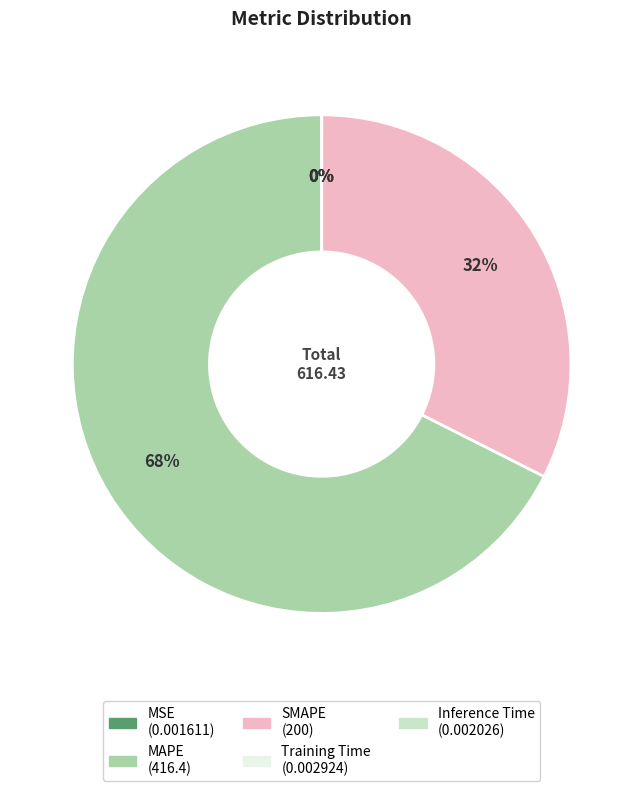

Which category has the biggest portion of the pie?

MAPE